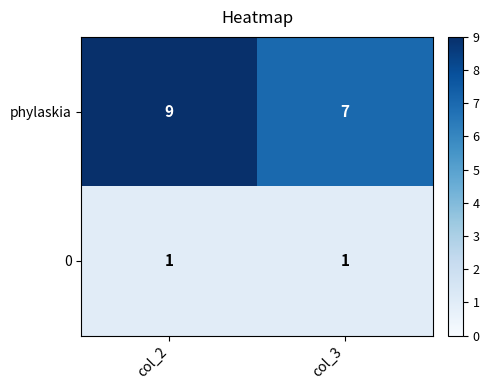

Is it true that phylaskia equals 4 at col_3?

False